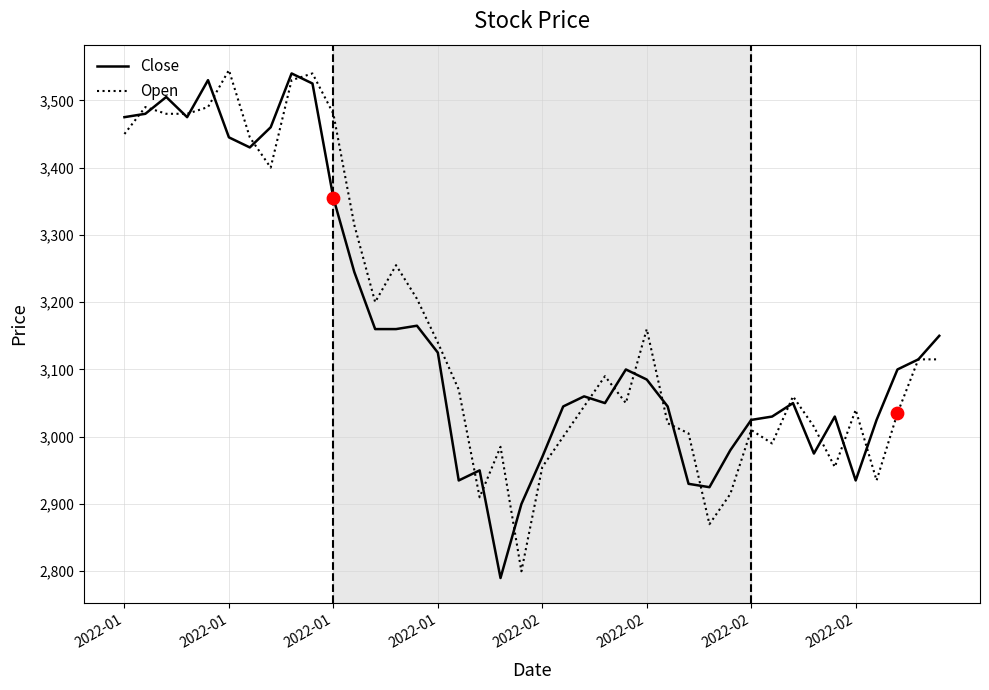

What is the minimum value for Open?

2800